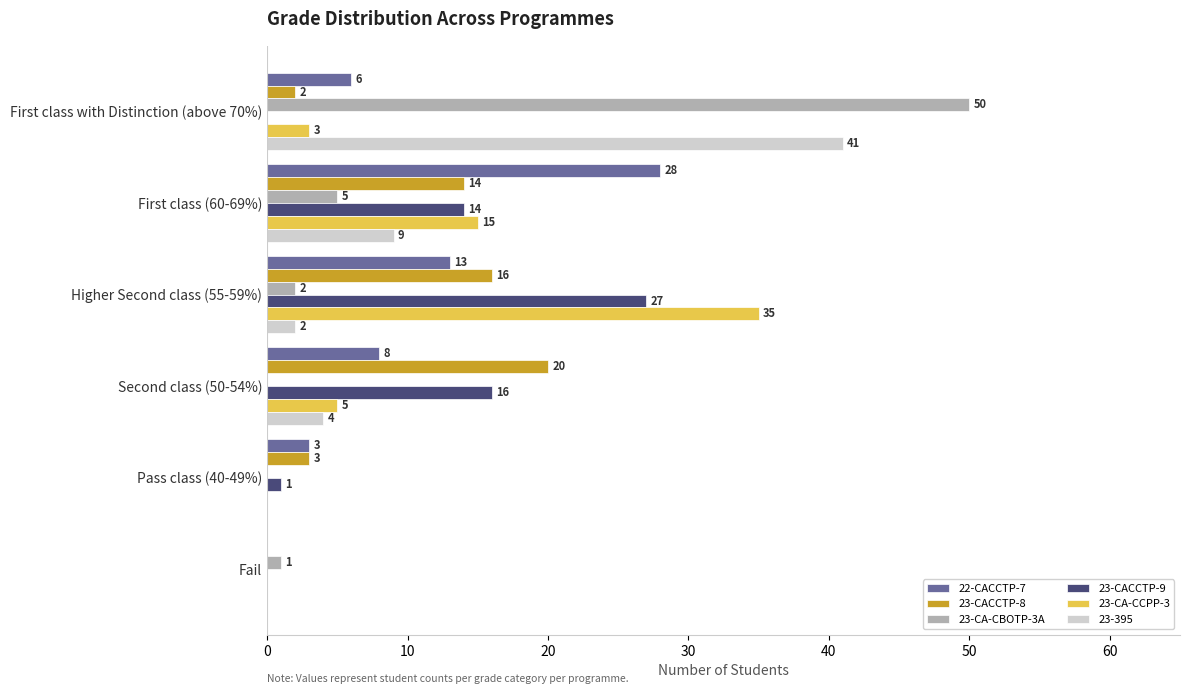

Between First class (60-69%) and Fail, which series saw the biggest shift?

22-CACCTP-7